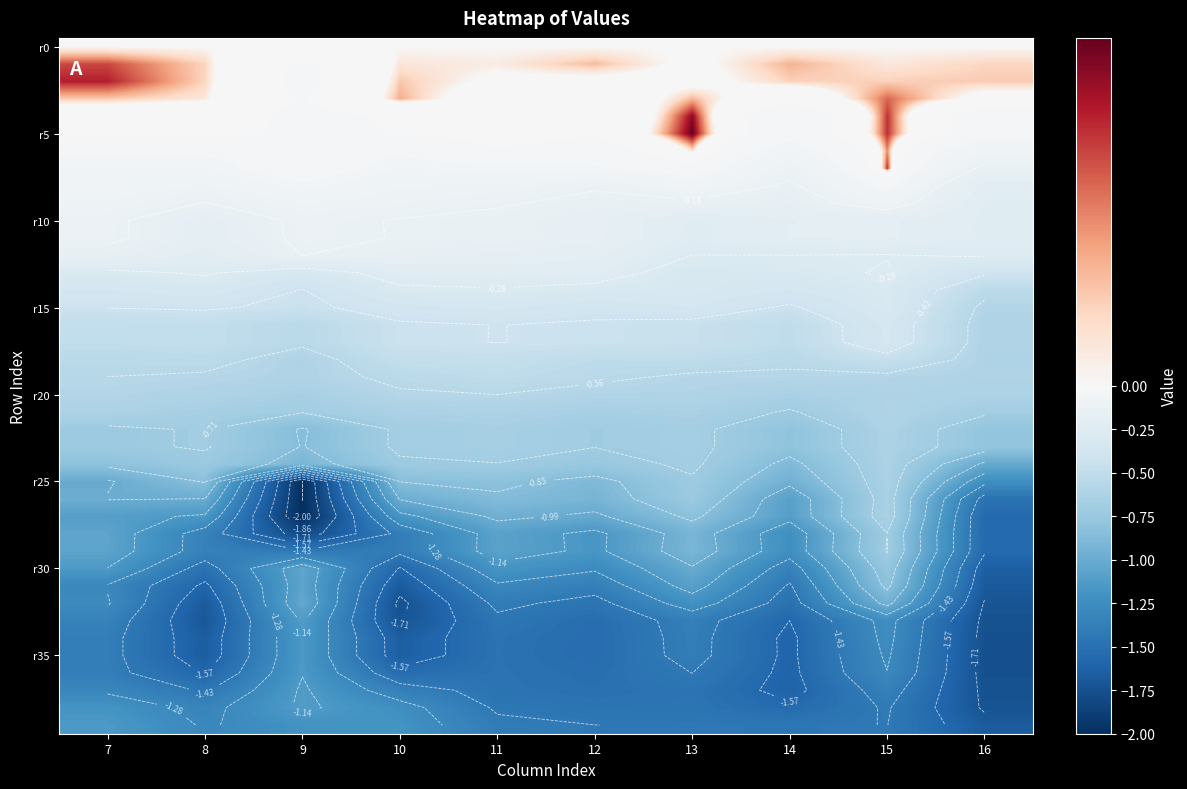

Which category has the lowest value across all series?

9